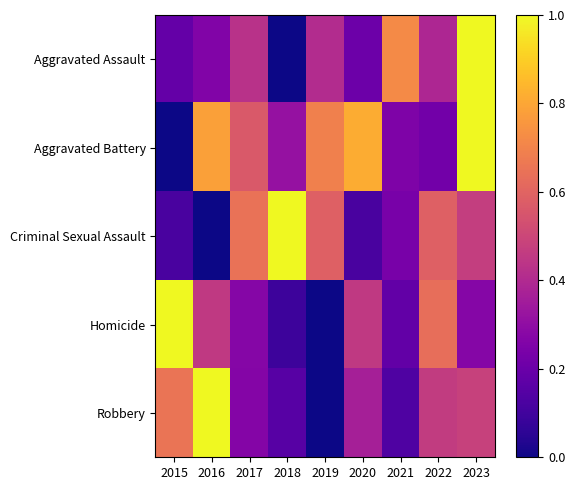

Which series has the widest spread of values?

Aggravated Assault